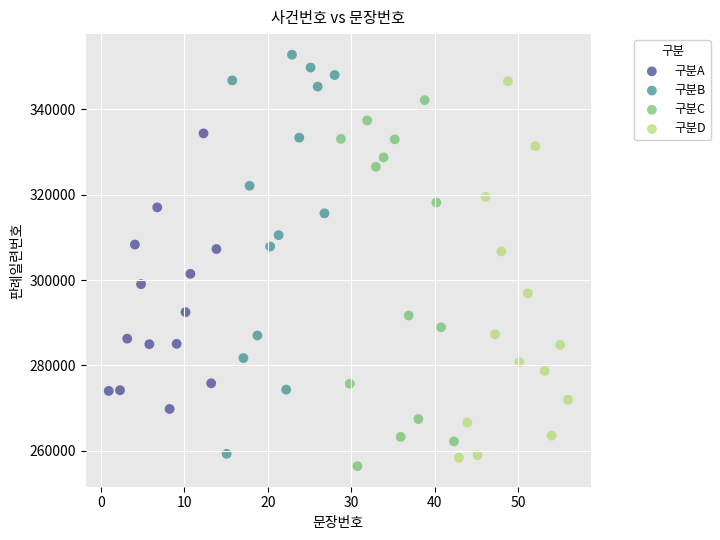

Which series contains the highest Y value?

구분B